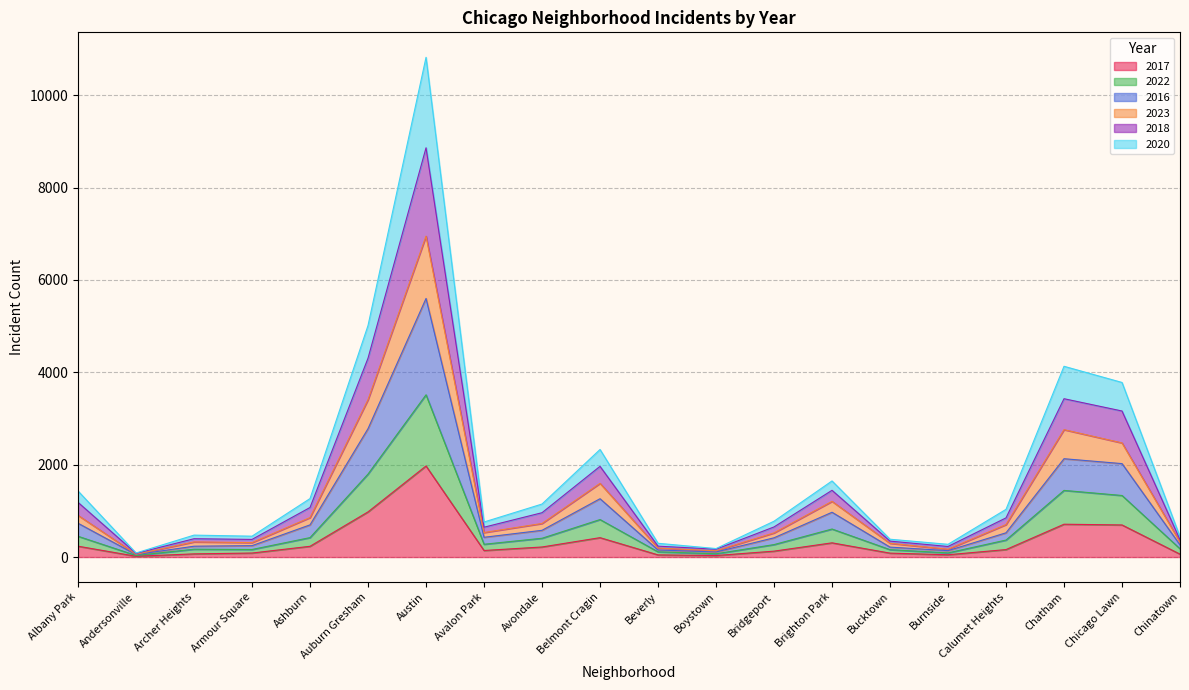

What is the value of the 2017 point at the 12th from the left?

33